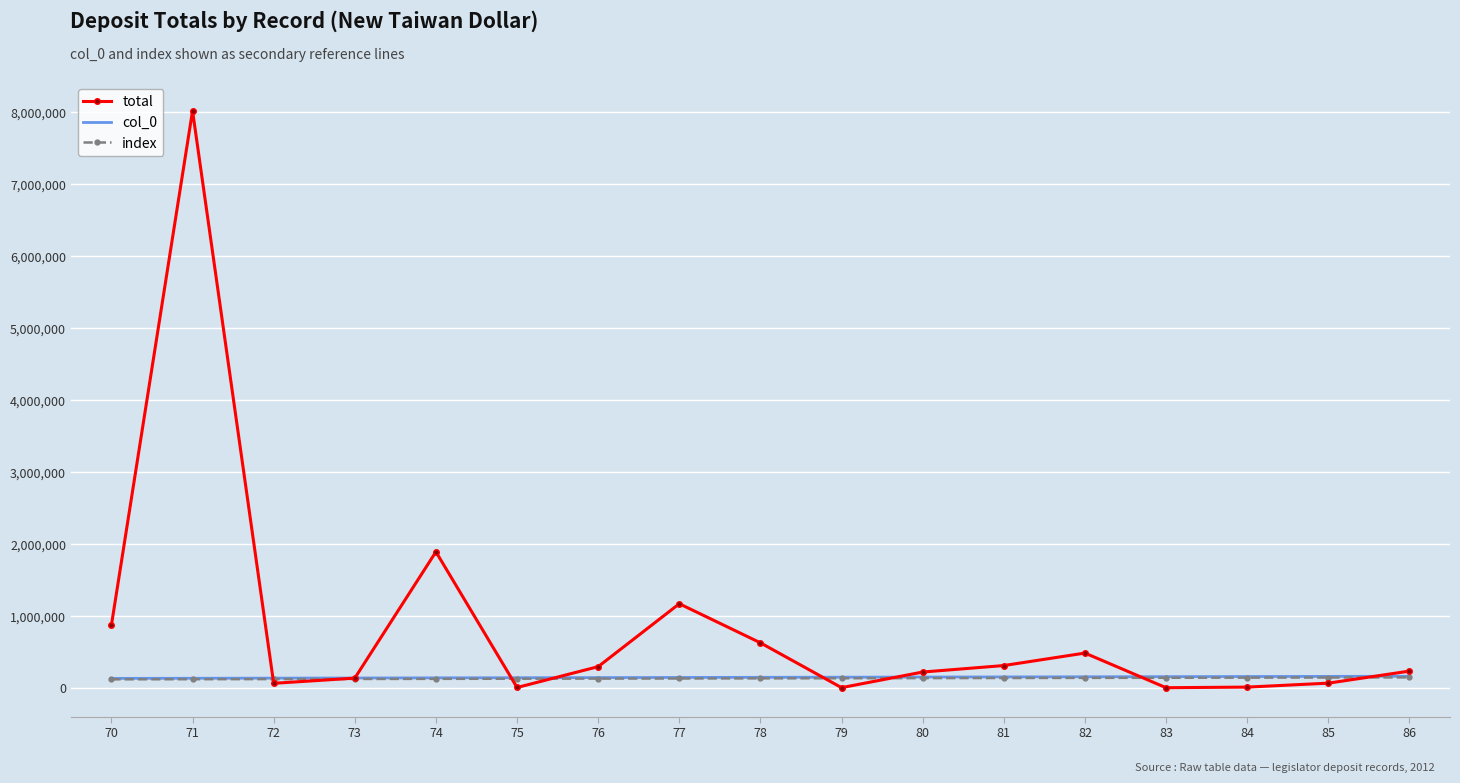

What is the difference between the total values at 82 and 85?

418032.0